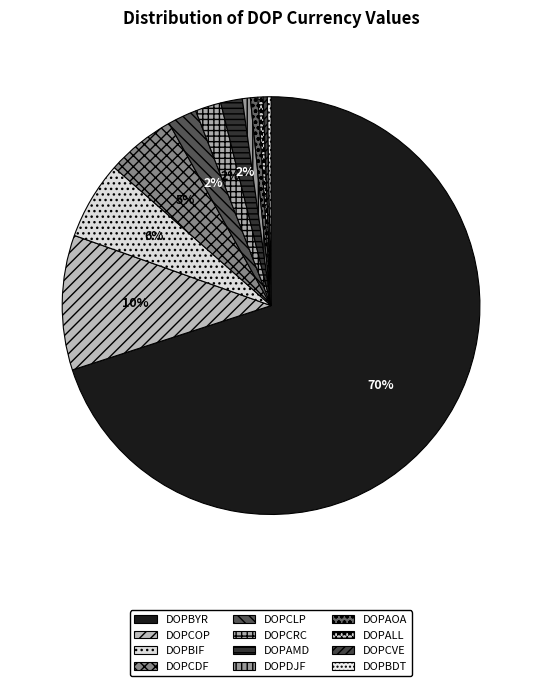

To the nearest percent, what is the average slice percentage?

8%